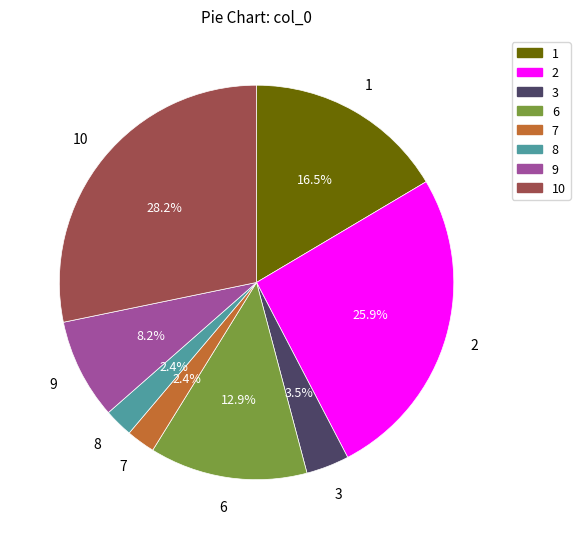

Is there a majority slice in this chart?

No